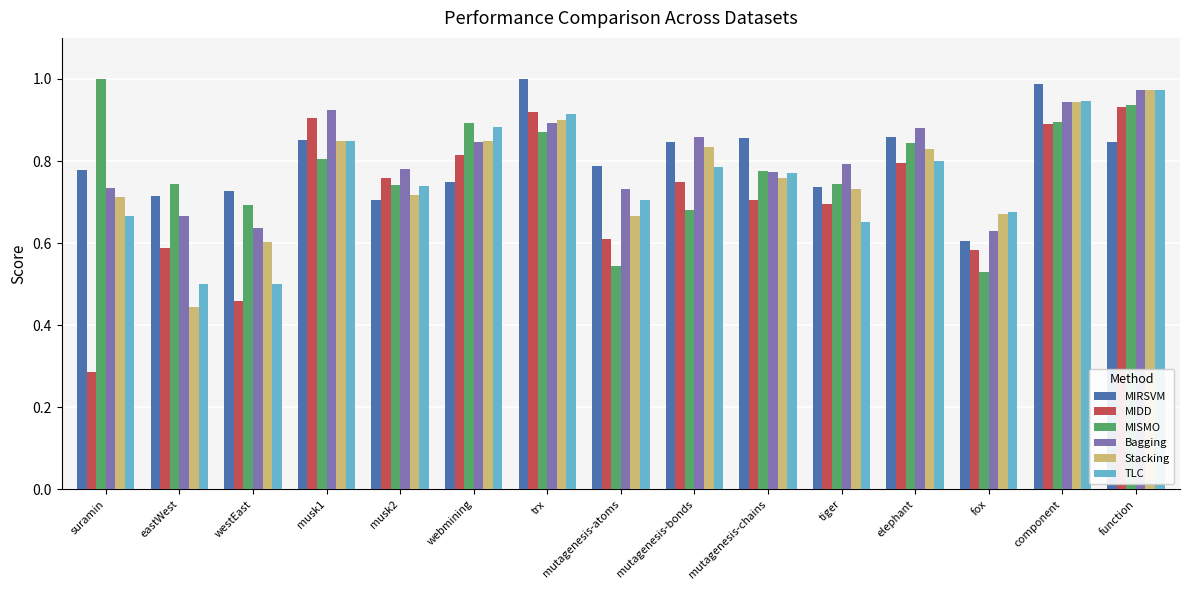

What is the difference between the highest and lowest values at component?

0.1